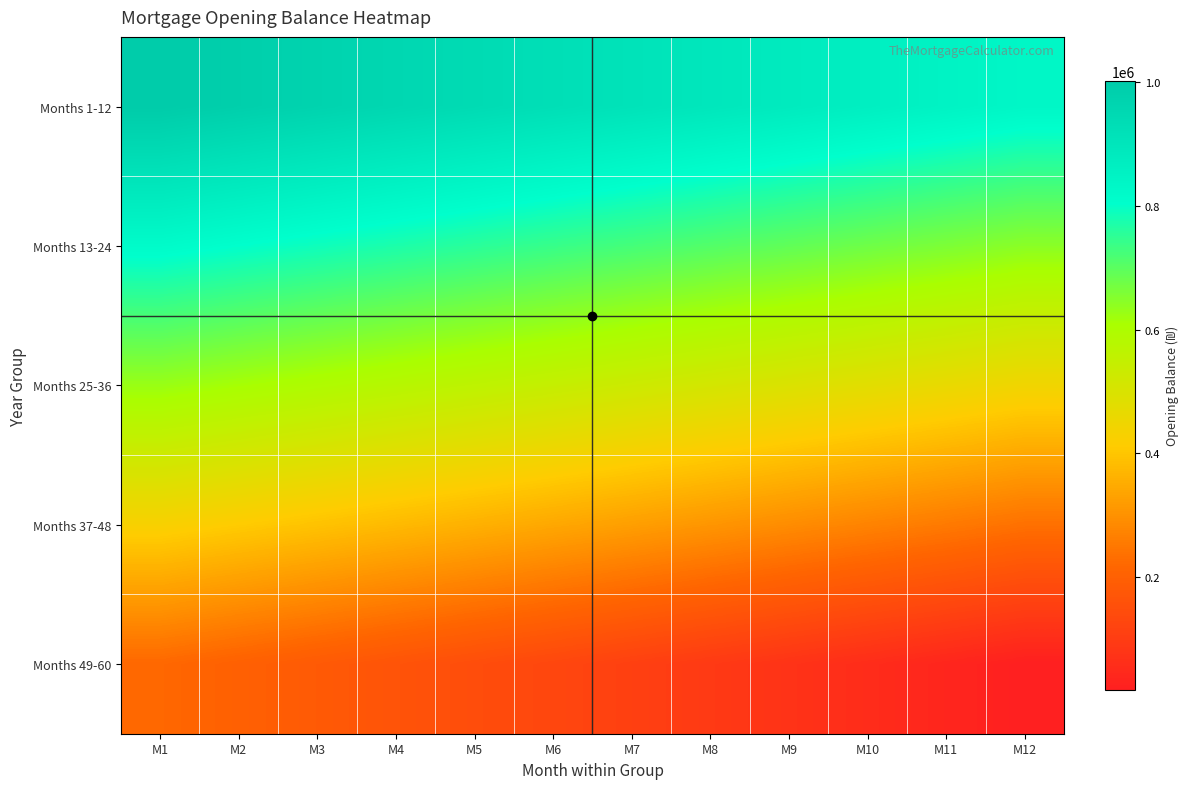

Reading left to right, transcribe all the data shown in this chart.

Months 1-12: M1=1001833.3	M2=986942.2	M3=971993.1	M4=956985.8	M5=941920.3	M6=926796.3	M7=911613.7	M8=896372.3	M9=881072.0	M10=865712.5	M11=850293.8	M12=834815.6
Months 13-24: M1=819277.8	M2=803680.2	M3=788022.7	M4=772305.1	M5=756527.2	M6=740688.8	M7=724789.9	M8=708830.1	M9=692809.4	M10=676727.6	M11=660584.4	M12=644379.8
Months 25-36: M1=628113.6	M2=611785.5	M3=595395.5	M4=578943.3	M5=562428.8	M6=545851.8	M7=529212.2	M8=512509.6	M9=495744.1	M10=478915.3	M11=462023.2	M12=445067.6
Months 37-48: M1=428048.2	M2=410964.9	M3=393817.5	M4=376605.9	M5=359329.9	M6=341988.0	M7=324580.0	M8=307104.0	M9=289560.0	M10=271948.0	M11=254266.0	M12=236515.0
Months 49-60: M1=218693.0	M2=200800.0	M3=182836.0	M4=164800.0	M5=146692.0	M6=128511.0	M7=110258.0	M8=91931.0	M9=73530.0	M10=55055.0	M11=36506.0	M12=17882.0